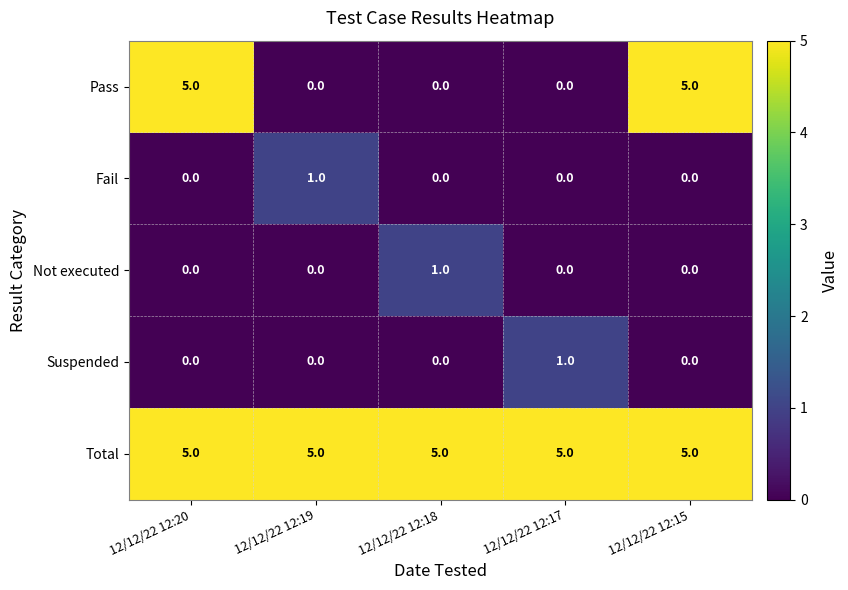

Which series has the largest total across all categories?

Total